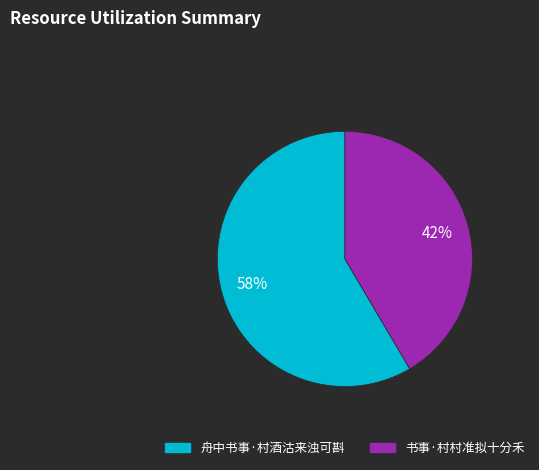

To the nearest percent, what is the average slice percentage?

50%